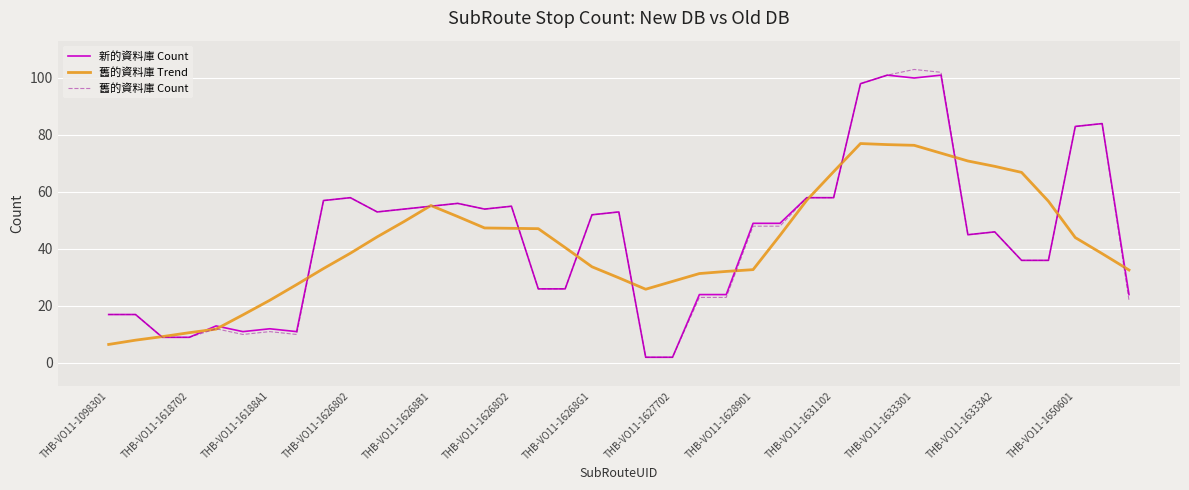

What is the maximum value shown in the chart?

103.0